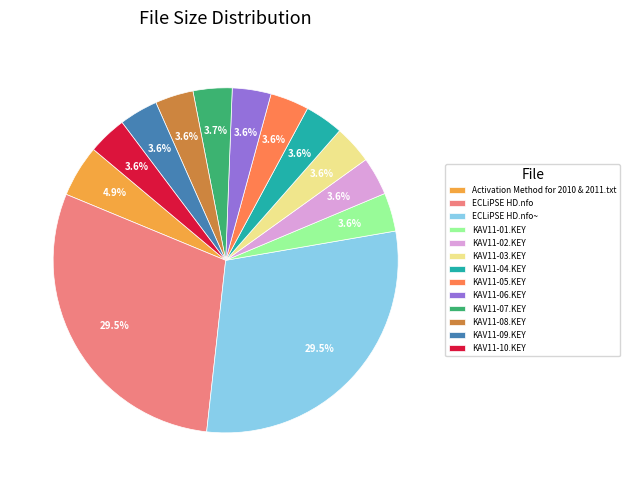

To the nearest percent, what is the combined percentage of KAV11-05.KEY and KAV11-06.KEY?

7%